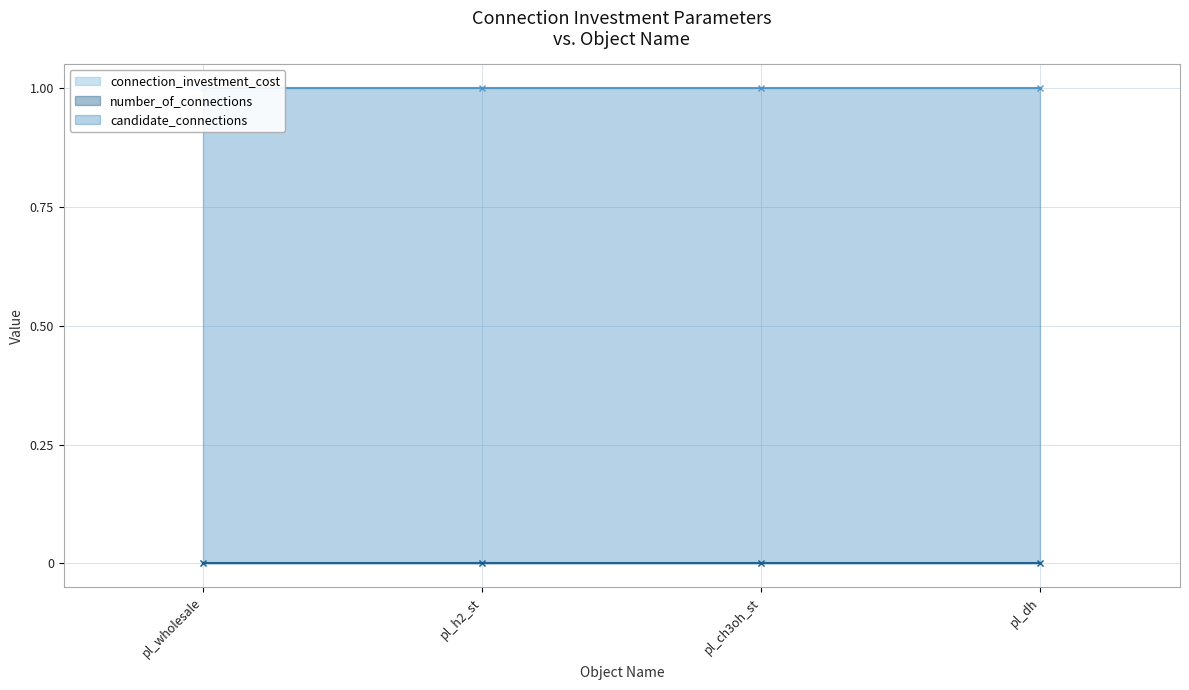

What is the value of the candidate_connections point at the 3rd from the left?

1